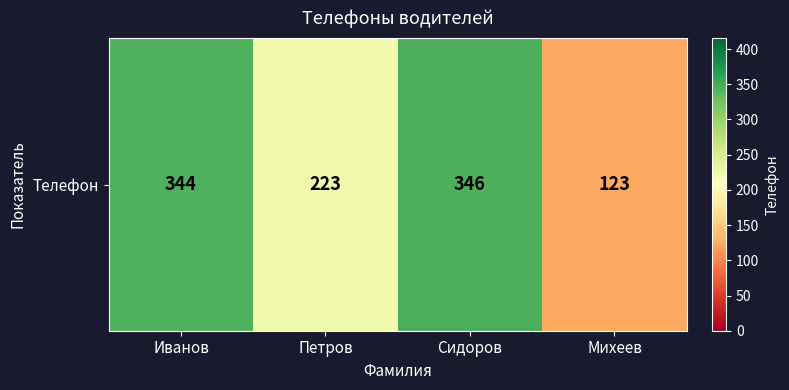

Count the number of data series in this chart.

1